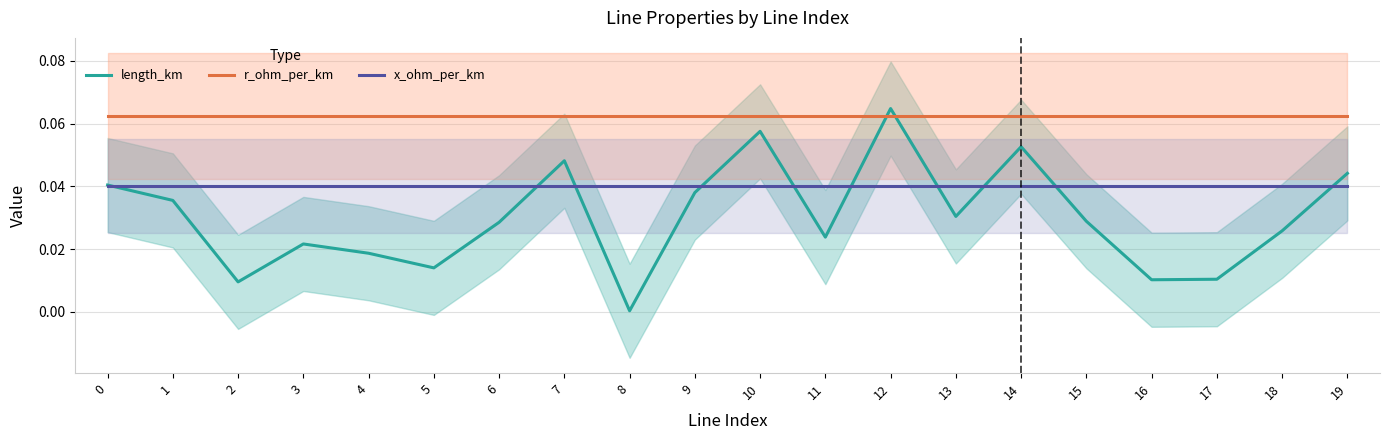

At how many categories does at least one series exceed 0?

20